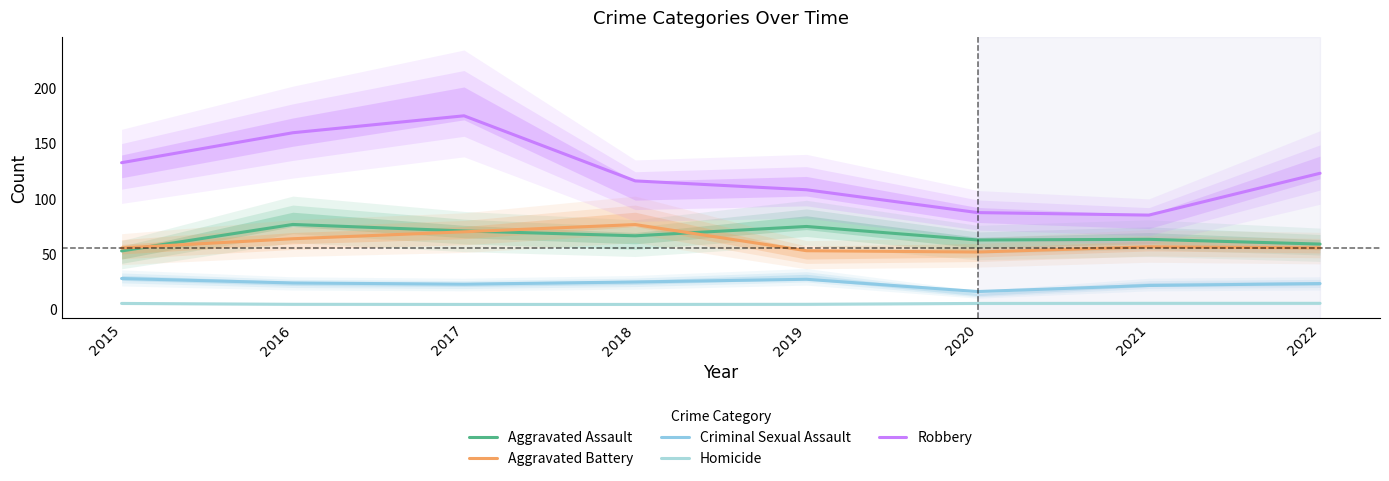

At 2020, list the series in order from largest to smallest.

Robbery, Aggravated Assault, Aggravated Battery, Criminal Sexual Assault, Homicide